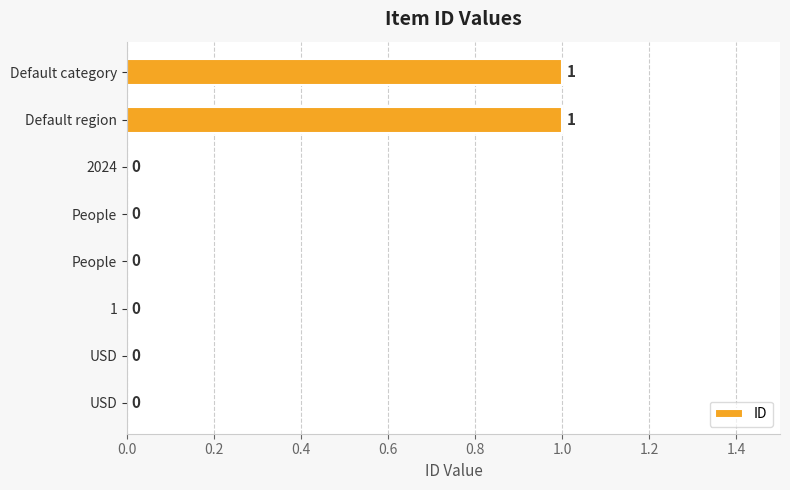

How many positive values are there?

2